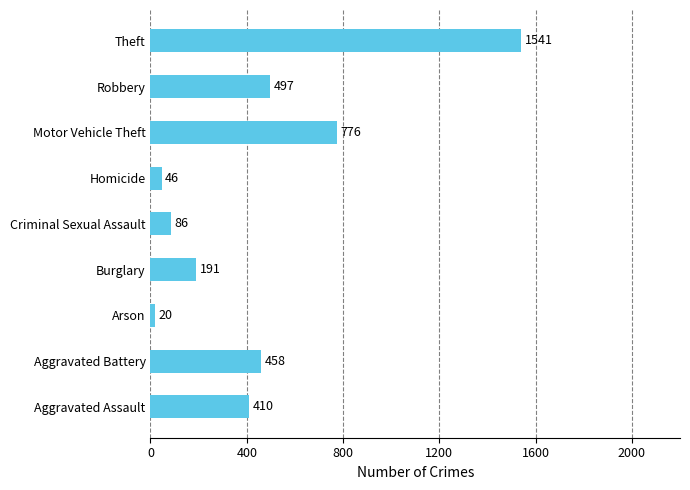

Between Burglary and Robbery, which is larger?

Robbery